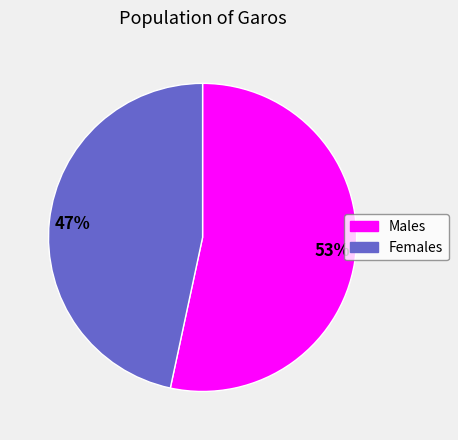

How many segments does this pie chart have?

2